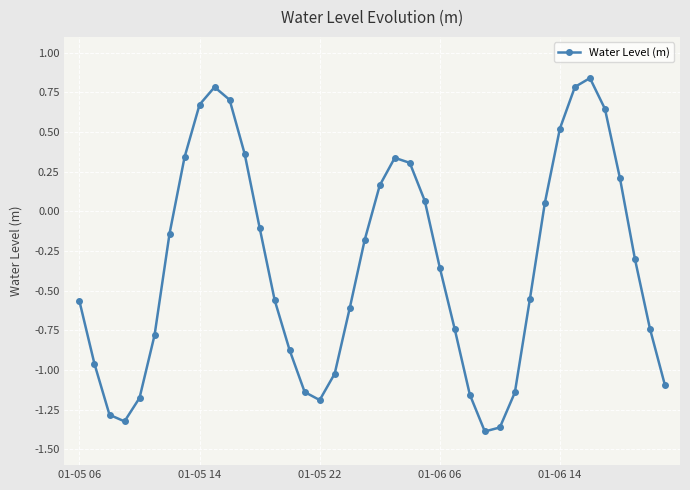

What is the difference between the maximum and minimum values?

2.2